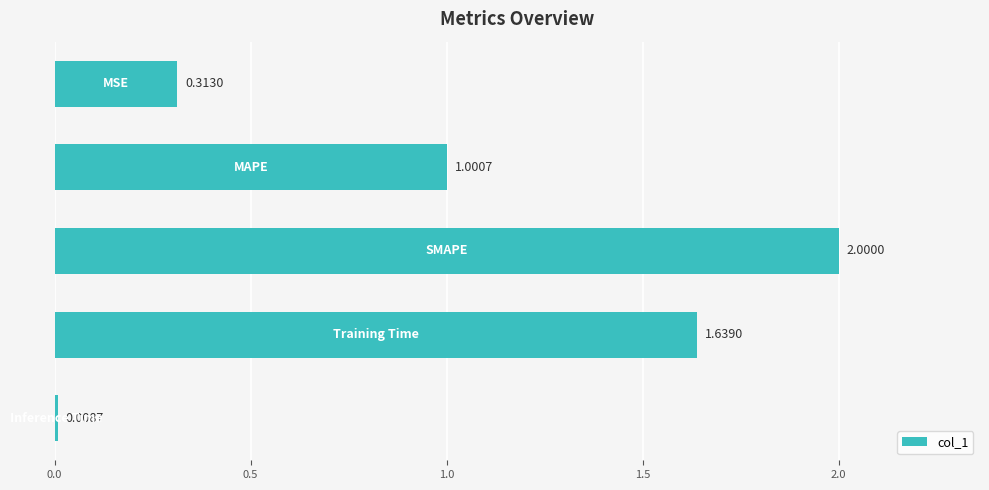

What is the average value?

1.0